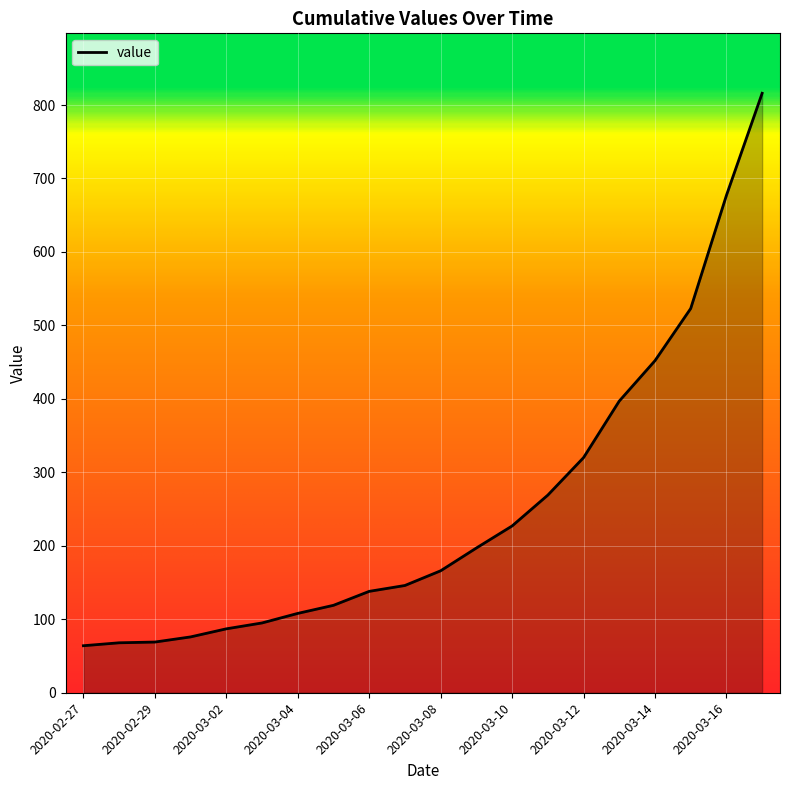

What is the smallest value displayed?

64